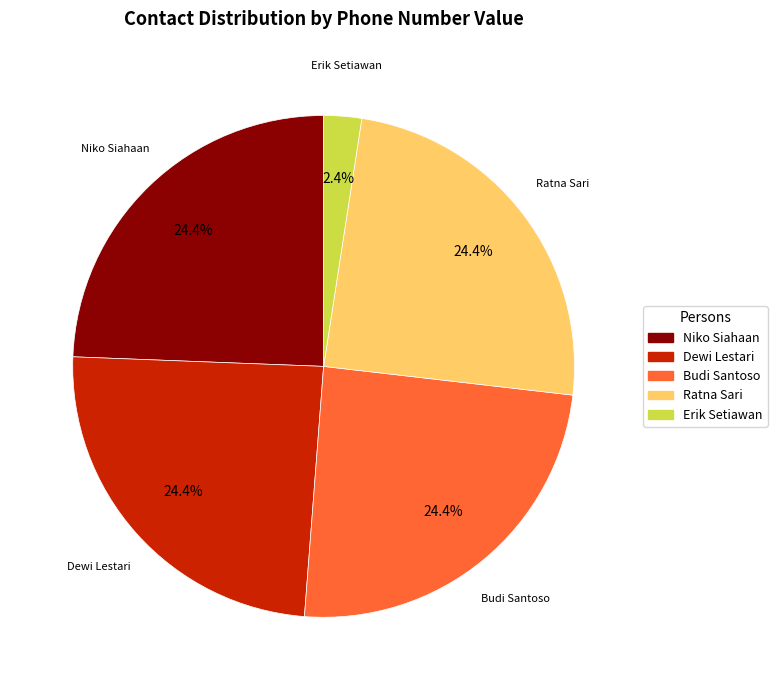

Count the number of slices in the pie.

5